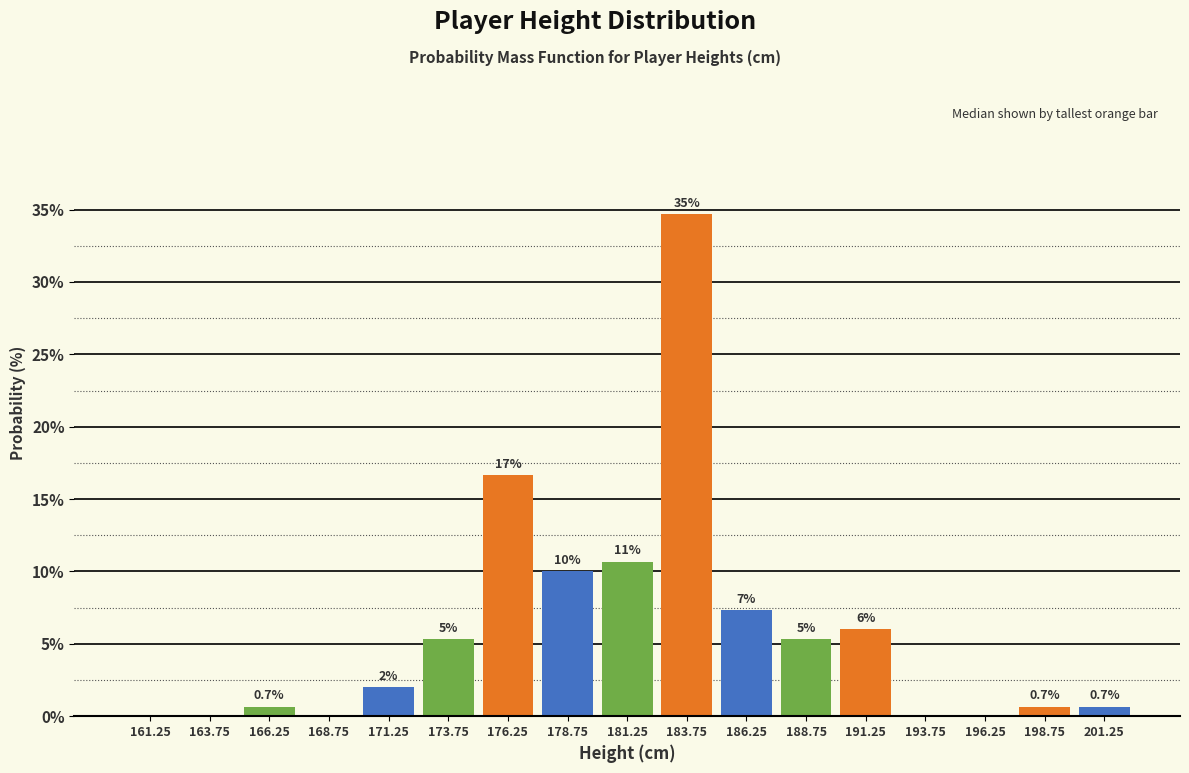

Over which range of the x-axis is the bar tallest?

182.5 to 185.0